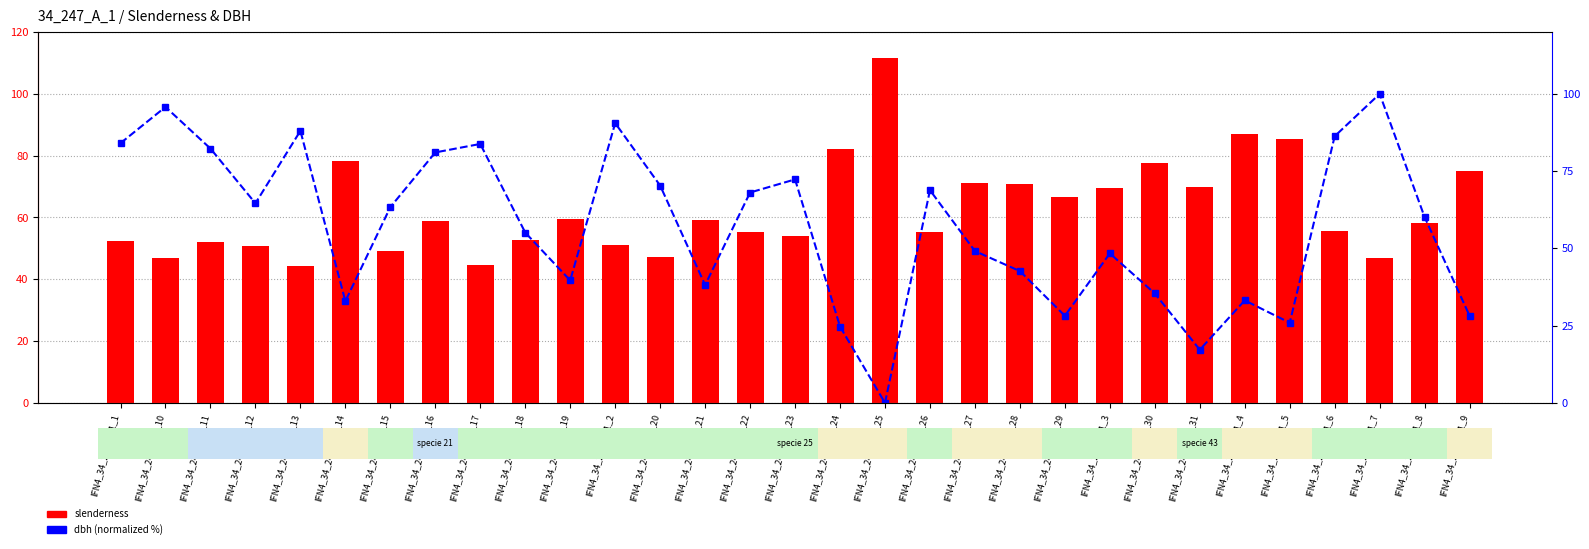

Reading left to right, list all the values displayed in this chart.

slenderness: IFN4_34_247_A_1_1=52.5	IFN4_34_247_A_1_10=46.8	IFN4_34_247_A_1_11=52.1	IFN4_34_247_A_1_12=50.9	IFN4_34_247_A_1_13=44.2	IFN4_34_247_A_1_14=78.3	IFN4_34_247_A_1_15=49.0	IFN4_34_247_A_1_16=58.9	IFN4_34_247_A_1_17=44.5	IFN4_34_247_A_1_18=52.8	IFN4_34_247_A_1_19=59.4	IFN4_34_247_A_1_2=51.1	IFN4_34_247_A_1_20=47.2	IFN4_34_247_A_1_21=59.3	IFN4_34_247_A_1_22=55.3	IFN4_34_247_A_1_23=54.0	IFN4_34_247_A_1_24=82.2	IFN4_34_247_A_1_25=111.7	IFN4_34_247_A_1_26=55.4	IFN4_34_247_A_1_27=71.2	IFN4_34_247_A_1_28=70.8	IFN4_34_247_A_1_29=66.7	IFN4_34_247_A_1_3=69.5	IFN4_34_247_A_1_30=77.7	IFN4_34_247_A_1_31=70.0	IFN4_34_247_A_1_4=87.1	IFN4_34_247_A_1_5=85.3	IFN4_34_247_A_1_6=55.6	IFN4_34_247_A_1_7=46.9	IFN4_34_247_A_1_8=58.2	IFN4_34_247_A_1_9=74.9
dbh (normalized %): IFN4_34_247_A_1_1=84.0	IFN4_34_247_A_1_10=95.8	IFN4_34_247_A_1_11=82.3	IFN4_34_247_A_1_12=64.6	IFN4_34_247_A_1_13=88.0	IFN4_34_247_A_1_14=32.9	IFN4_34_247_A_1_15=63.3	IFN4_34_247_A_1_16=81.0	IFN4_34_247_A_1_17=83.8	IFN4_34_247_A_1_18=55.1	IFN4_34_247_A_1_19=39.7	IFN4_34_247_A_1_2=90.5	IFN4_34_247_A_1_20=70.3	IFN4_34_247_A_1_21=38.2	IFN4_34_247_A_1_22=68.1	IFN4_34_247_A_1_23=72.3	IFN4_34_247_A_1_24=24.7	IFN4_34_247_A_1_25=0.0	IFN4_34_247_A_1_26=68.8	IFN4_34_247_A_1_27=49.1	IFN4_34_247_A_1_28=42.6	IFN4_34_247_A_1_29=28.2	IFN4_34_247_A_1_3=48.4	IFN4_34_247_A_1_30=35.4	IFN4_34_247_A_1_31=17.2	IFN4_34_247_A_1_4=33.2	IFN4_34_247_A_1_5=25.9	IFN4_34_247_A_1_6=86.3	IFN4_34_247_A_1_7=100.0	IFN4_34_247_A_1_8=60.1	IFN4_34_247_A_1_9=28.2